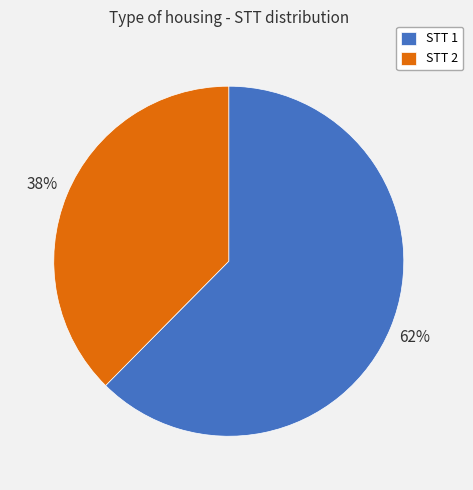

To the nearest percent, what portion does STT 2 represent?

38%